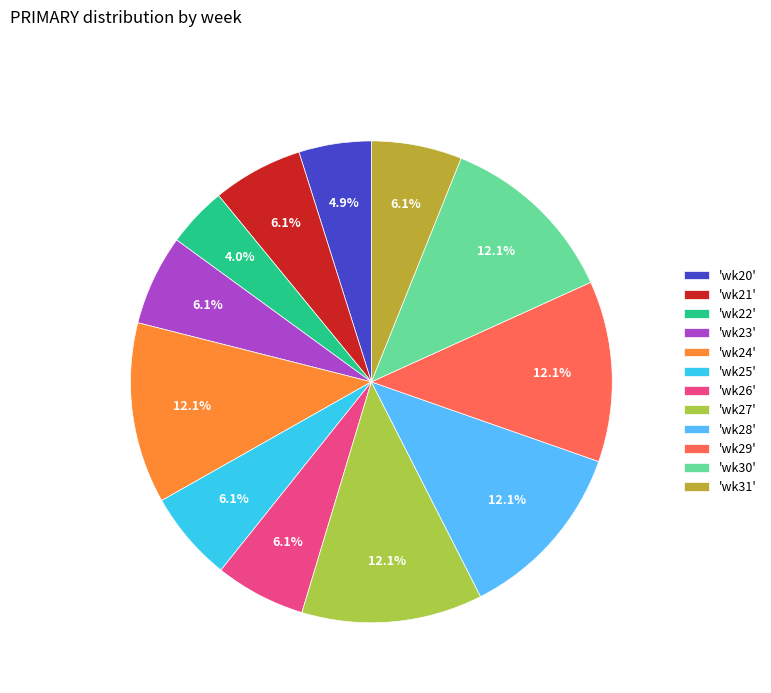

To the nearest percent, what is the average slice percentage?

8%